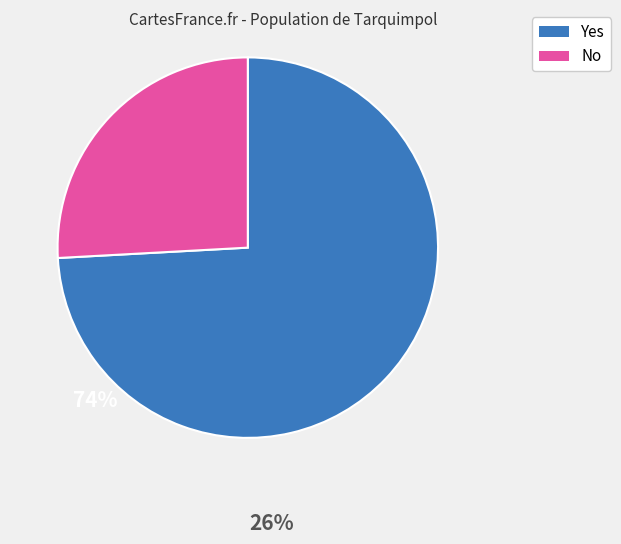

True or false: No accounts for 14% of the total.

False